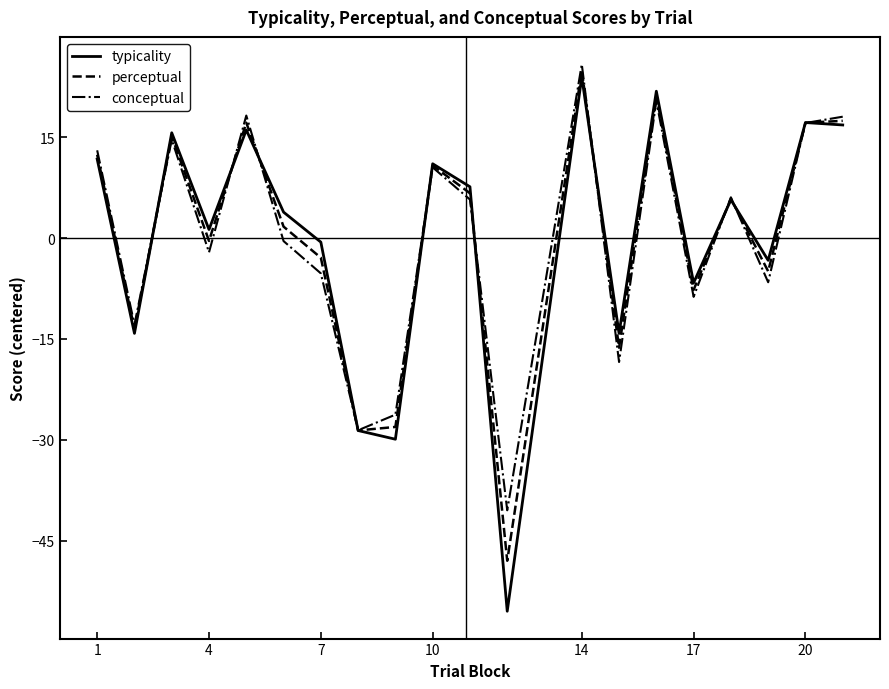

How many negative values does the perceptual series have?

9